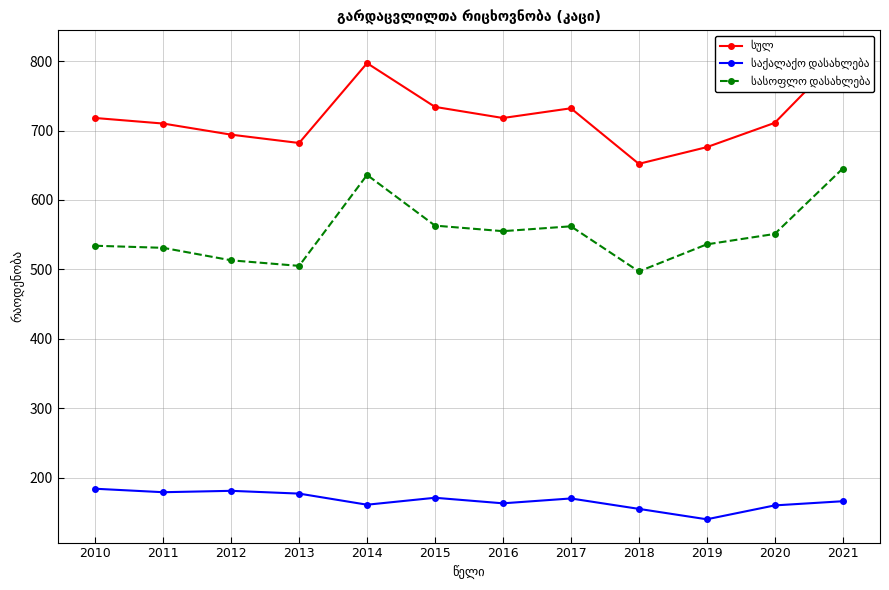

How many lines are shown in the chart?

3